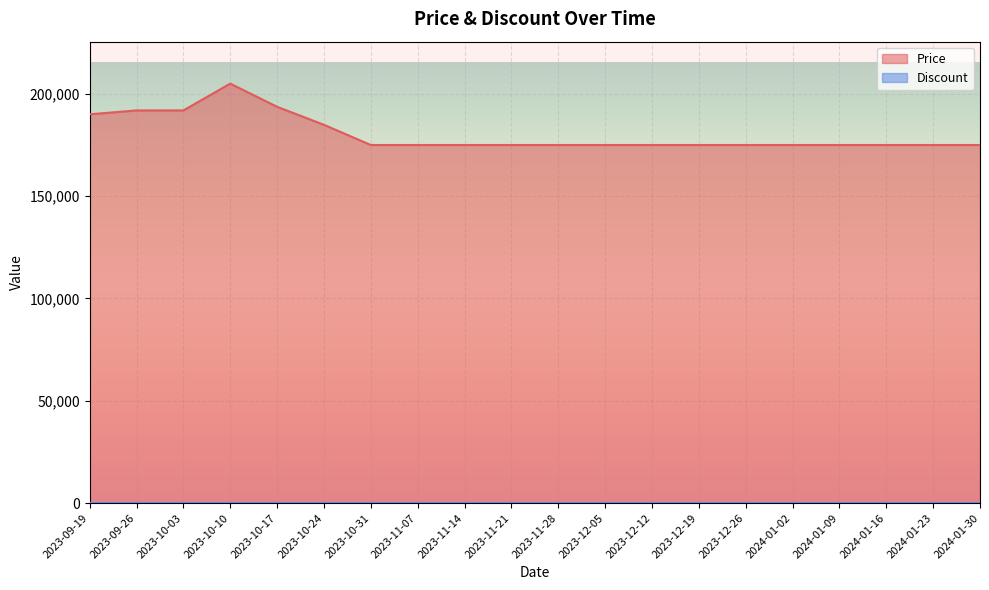

Does the chart display data point markers on the line(s)?

No